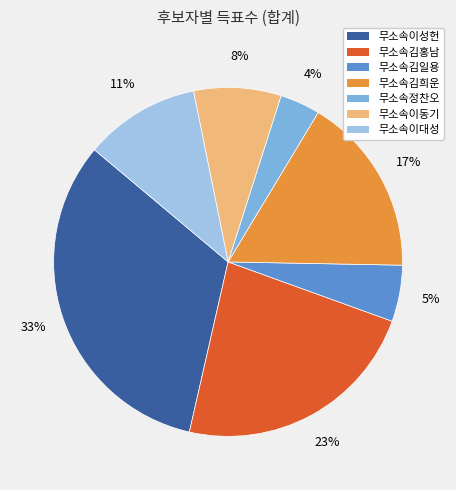

To the nearest percent, what is the average slice percentage?

14%